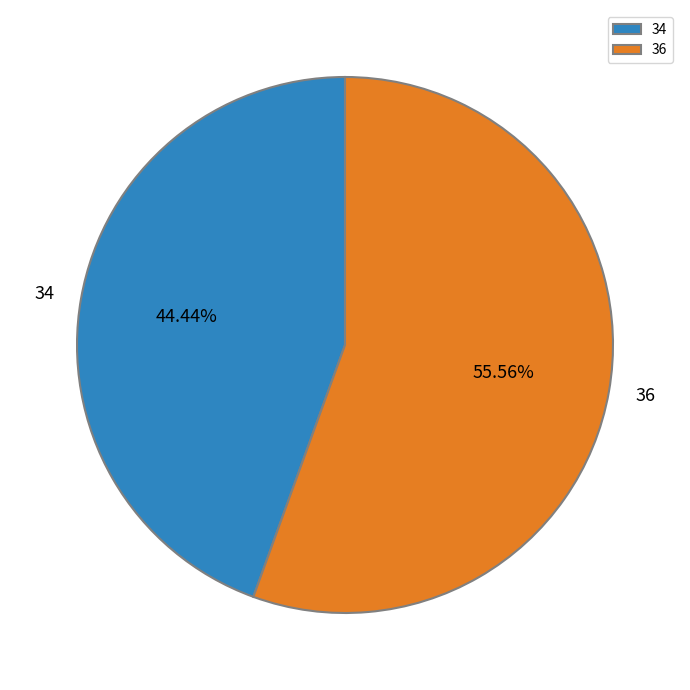

What percentage is the 36 slice, to the nearest percent?

56%